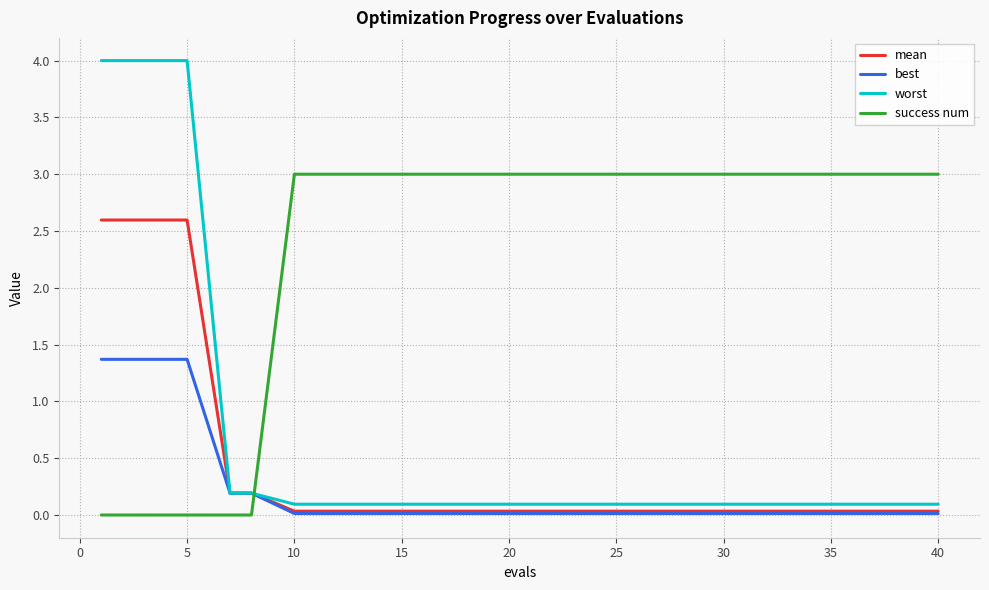

Count the number of categories in the chart.

20